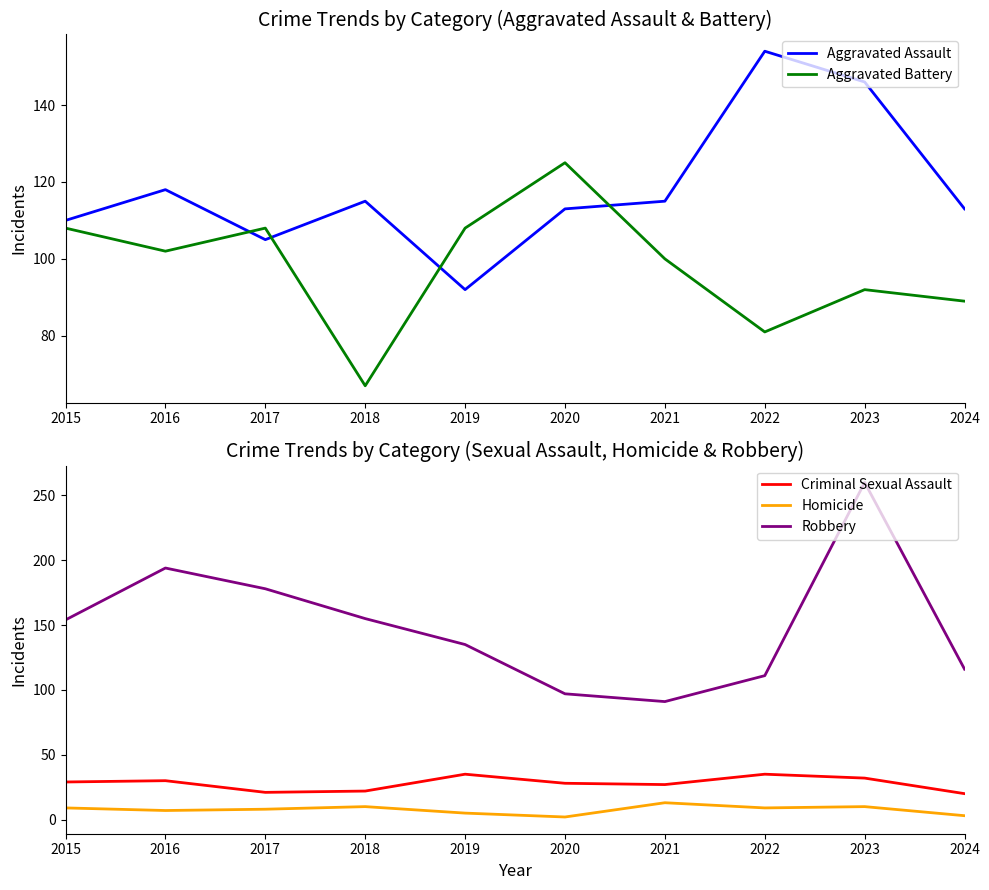

How many lines are shown in the chart?

5